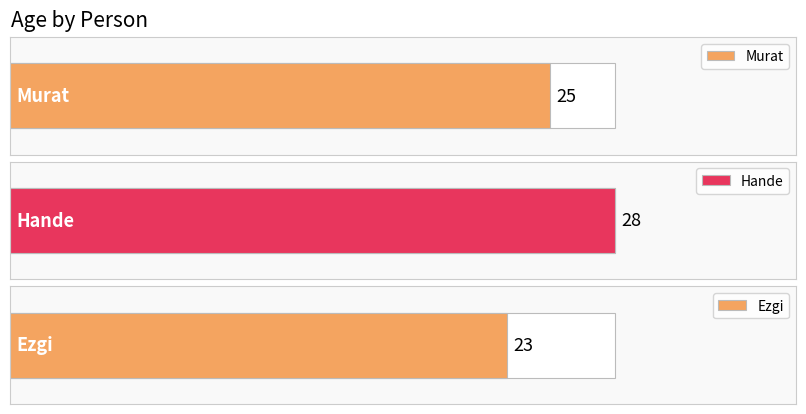

Which label corresponds to the largest value in the chart?

Hande